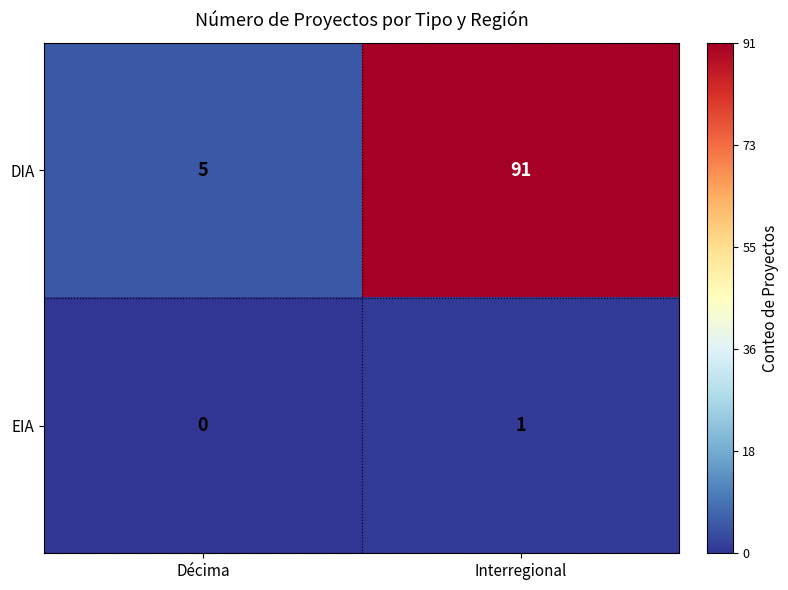

Where is EIA nearest to the value 0?

Décima